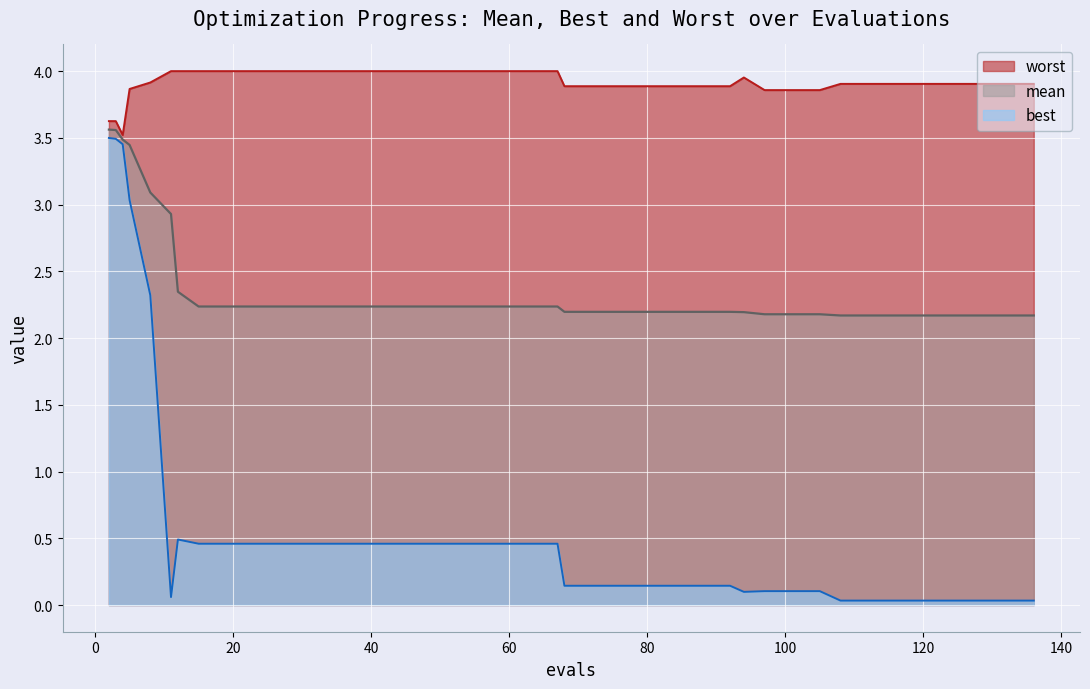

Which series has the largest total across all categories?

worst